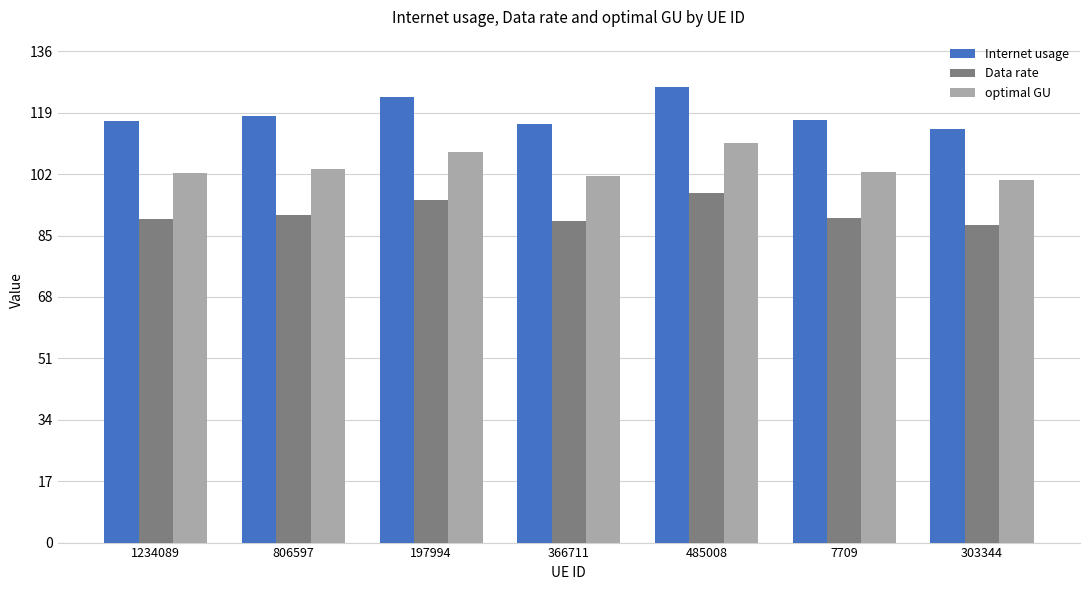

What position from the right is 197994?

5